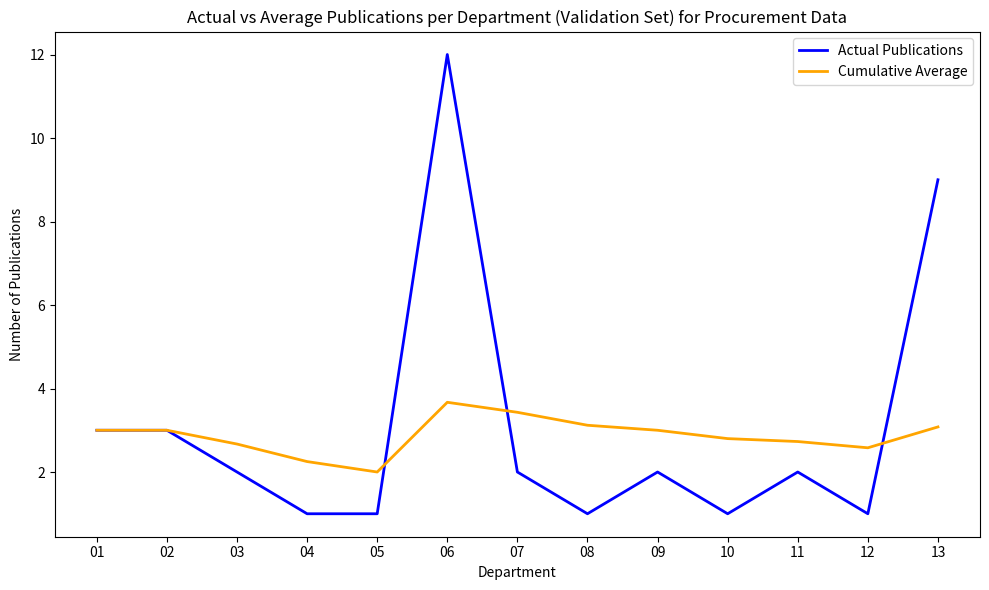

At how many categories does at least one series exceed 8?

2